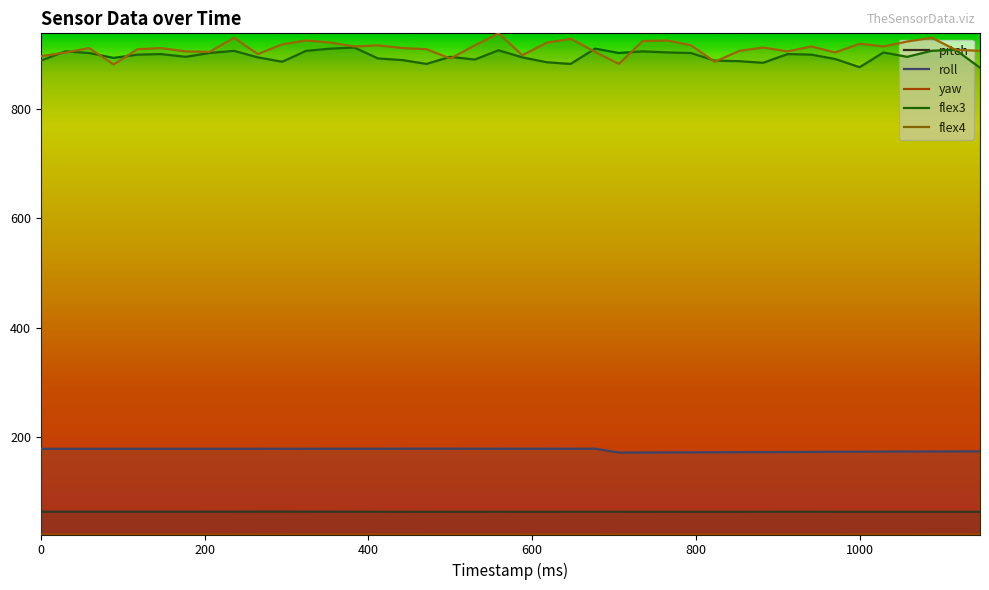

What is the minimum value shown in the chart?

21.3